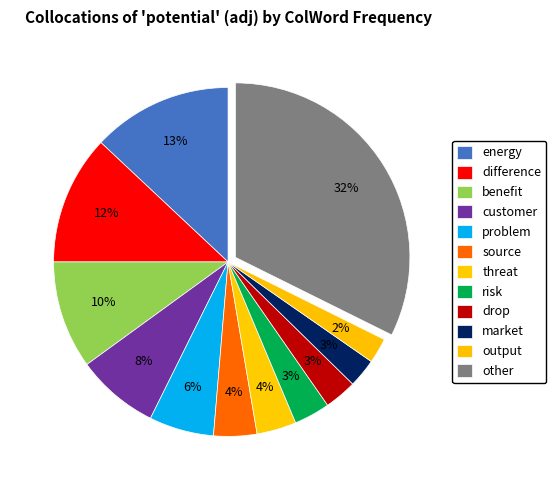

What percentage is the threat slice, to the nearest percent?

4%